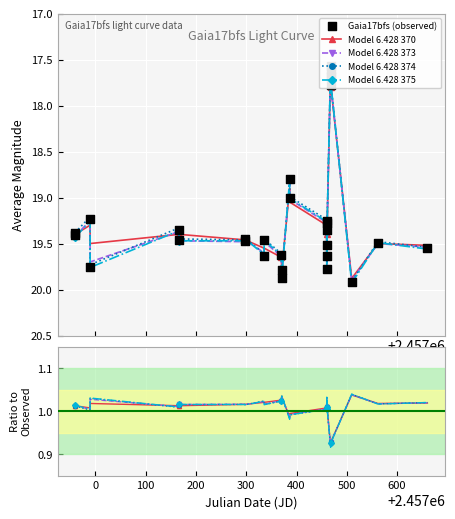

What are all the series names shown in the legend?

Model 6.428 370, Model 6.428 373, Model 6.428 374, Model 6.428 375, Gaia17bfs (observed)